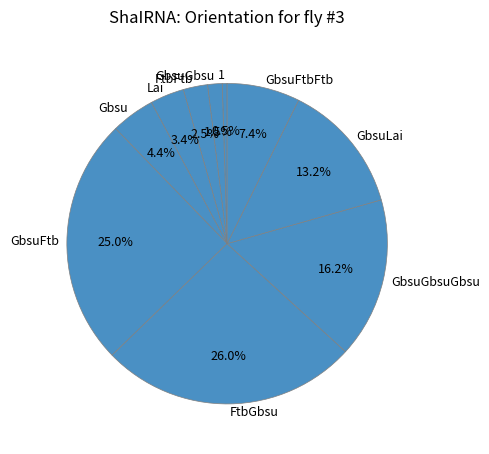

Is the sum of GbsuFtb and FtbFtb greater than half?

No